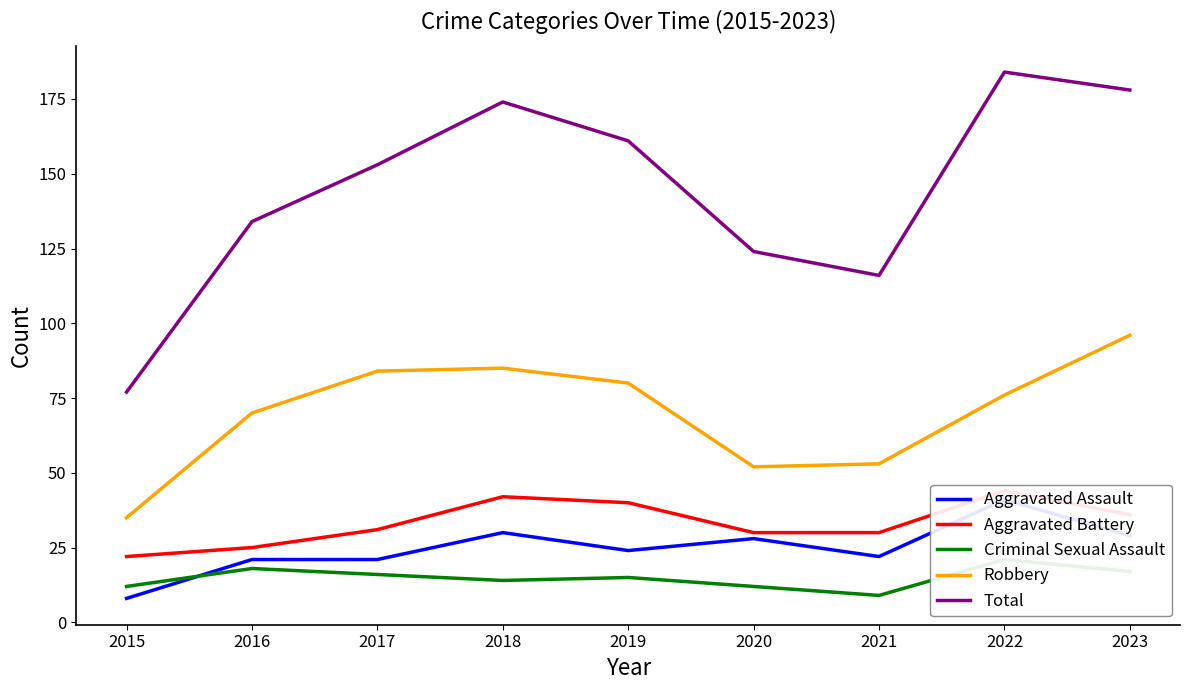

List the series in order of their peak value, highest first.

Total, Robbery, Aggravated Battery, Aggravated Assault, Criminal Sexual Assault